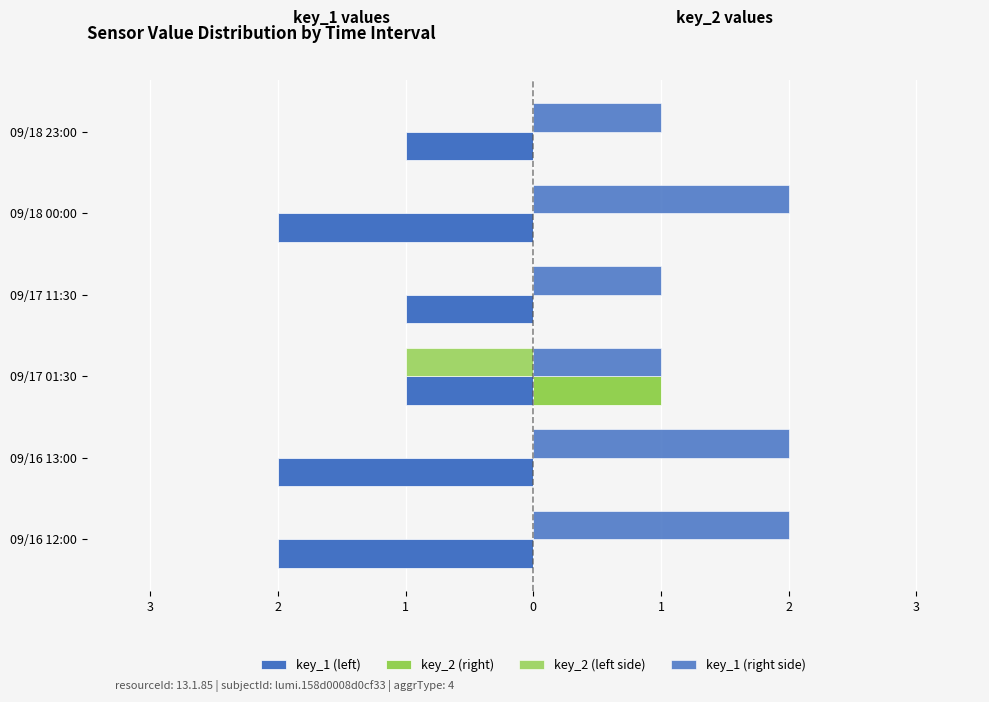

What is the difference between the maximum and minimum values in the key_1 (left) series?

1